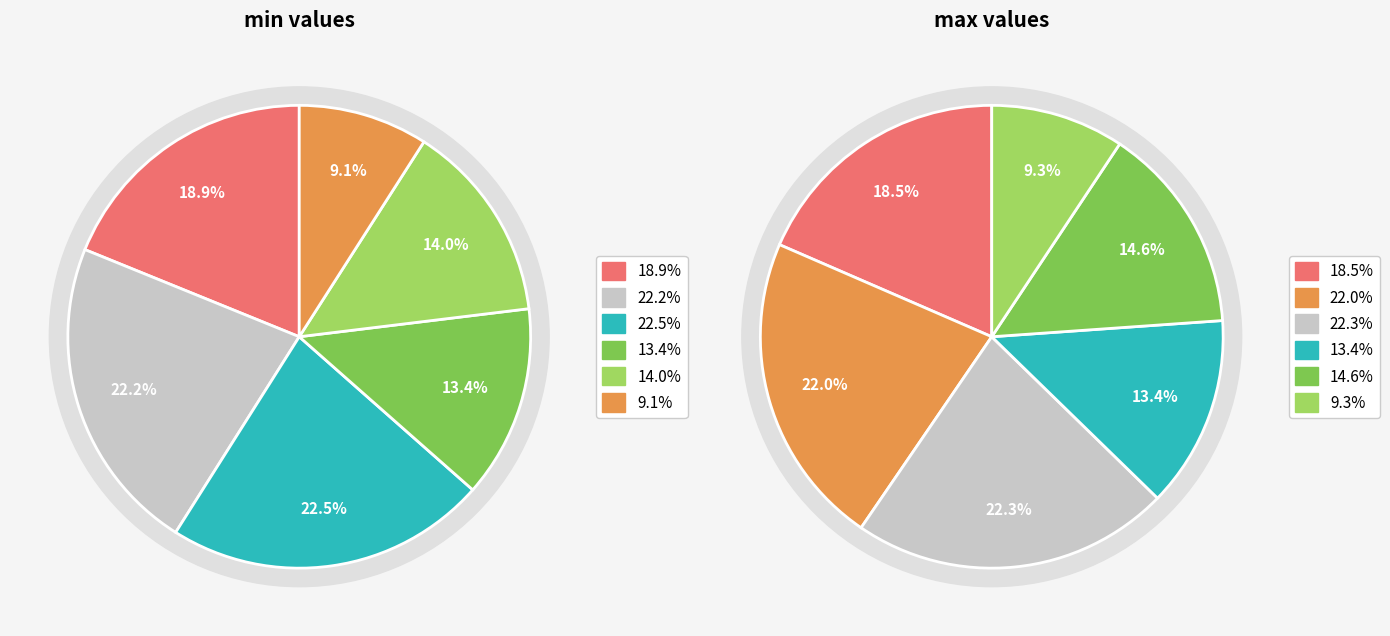

To the nearest percent, what is the combined percentage of max_values and 4?

37%